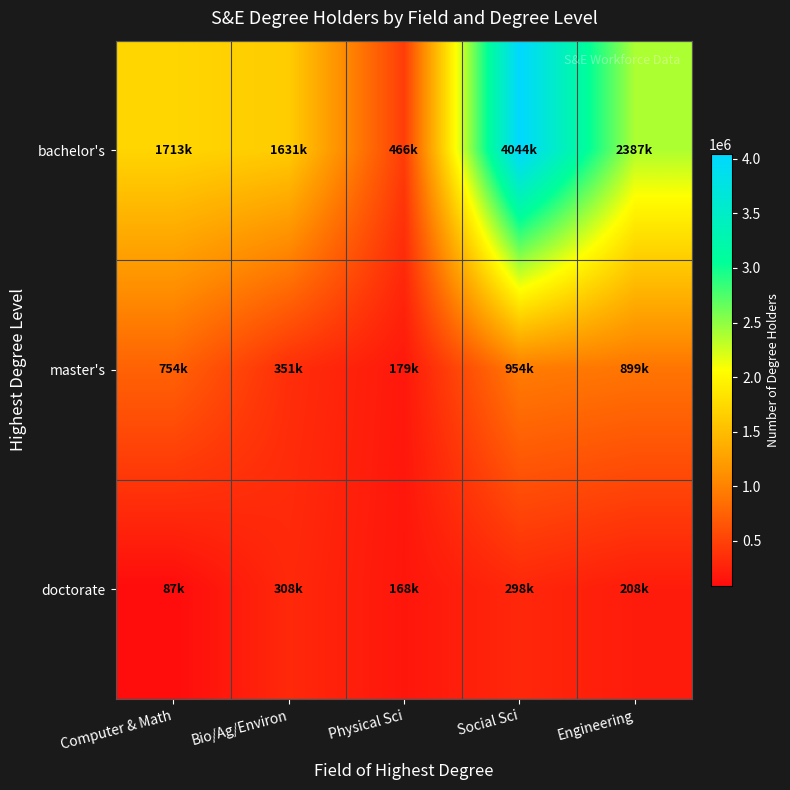

At Physical Sci, list the series in order from smallest to largest.

doctorate, master's, bachelor's